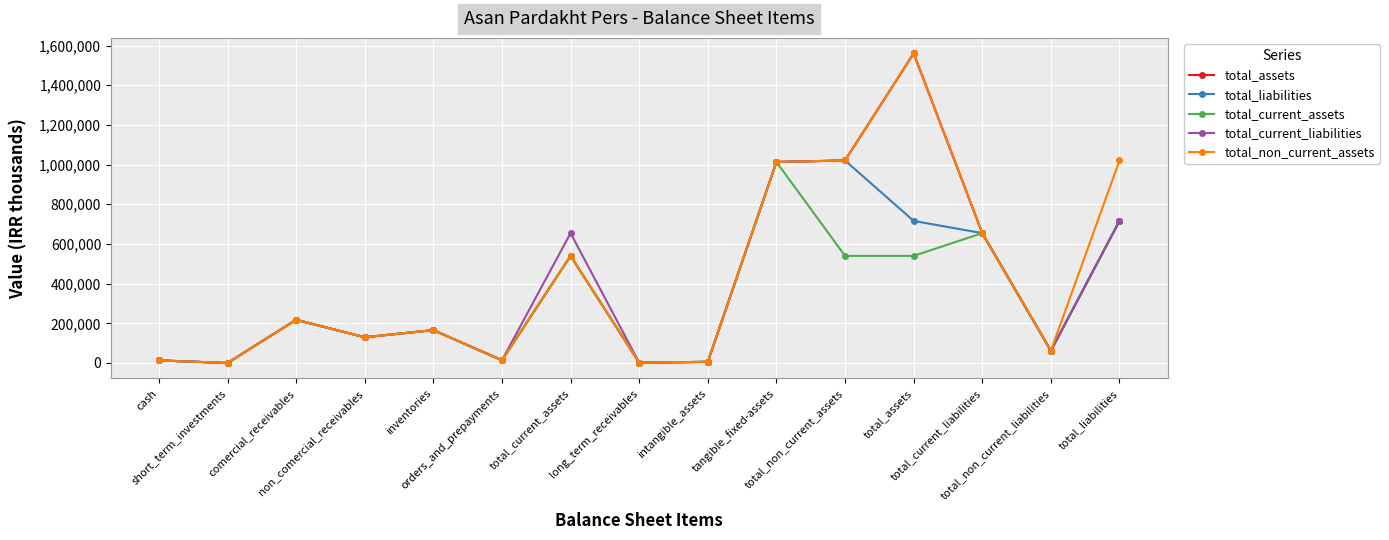

At how many categories does at least one series exceed 970000?

4